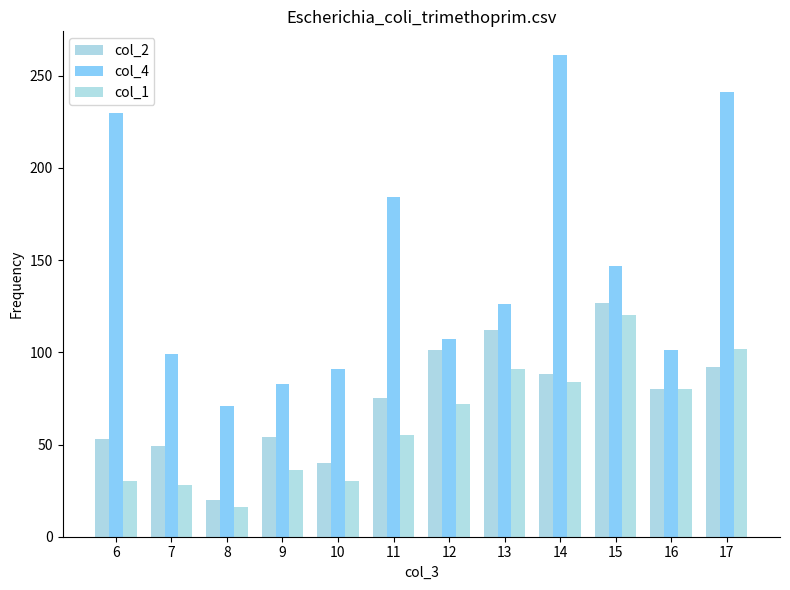

Reading right to left, transcribe all the data shown in this chart.

col_2: 17=92	16=80	15=127	14=88	13=112	12=101	11=75	10=40	9=54	8=20	7=49	6=53
col_4: 17=241	16=101	15=147	14=261	13=126	12=107	11=184	10=91	9=83	8=71	7=99	6=230
col_1: 17=102	16=80	15=120	14=84	13=91	12=72	11=55	10=30	9=36	8=16	7=28	6=30